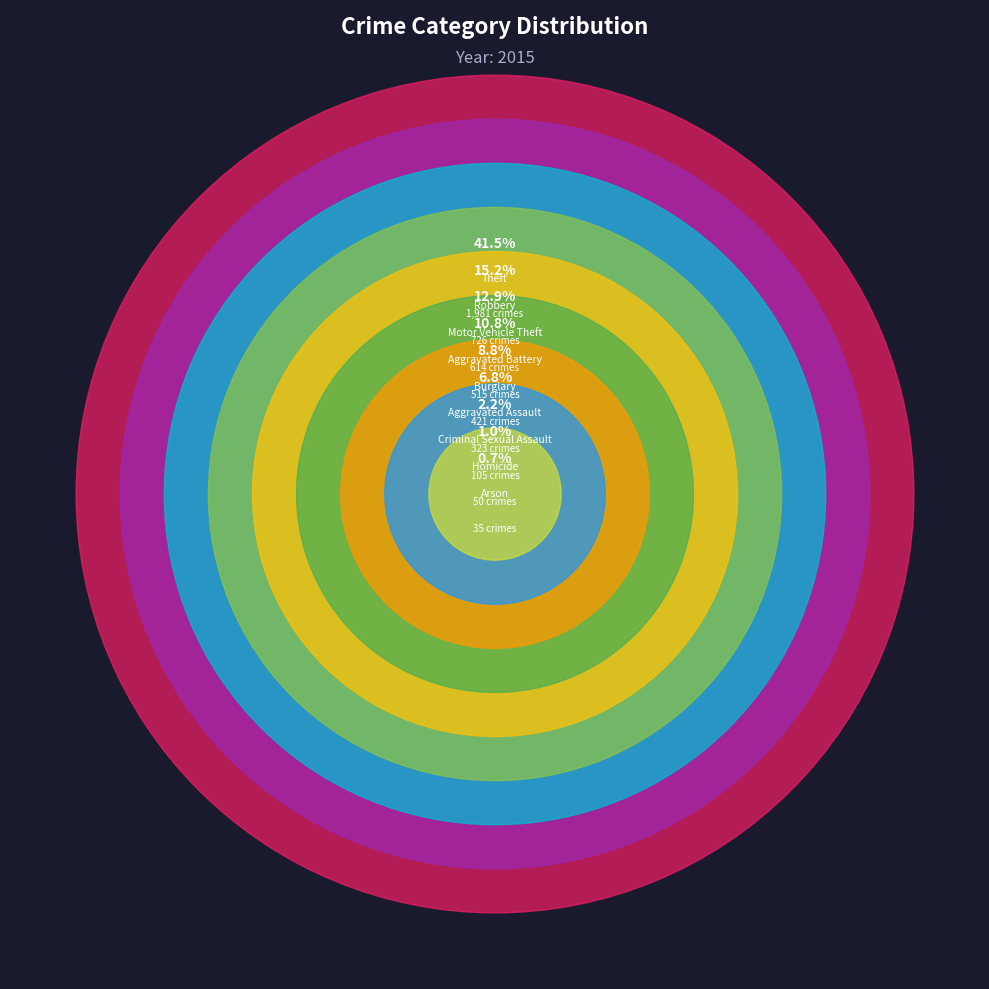

To the nearest percent, what portion does Arson represent?

1%